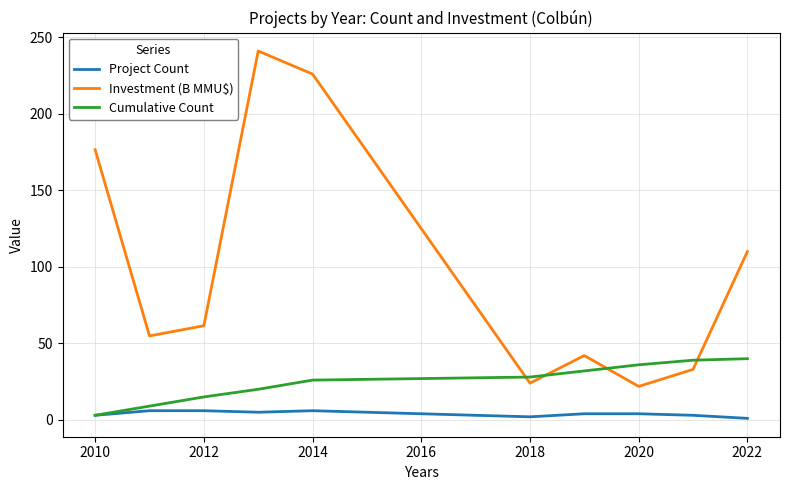

Which series has the largest total across all categories?

Investment (B MMU$)